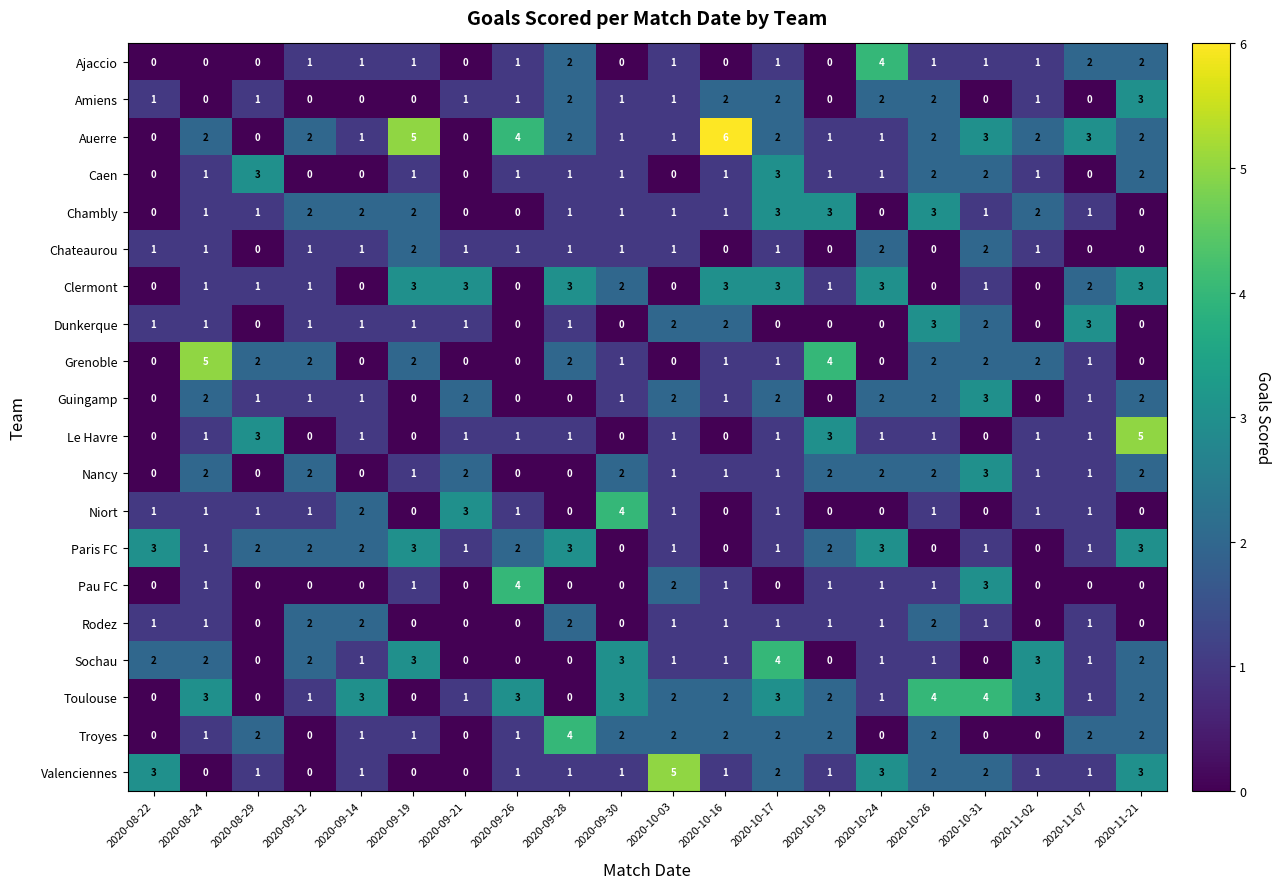

What is the sum of all Sochau values?

27